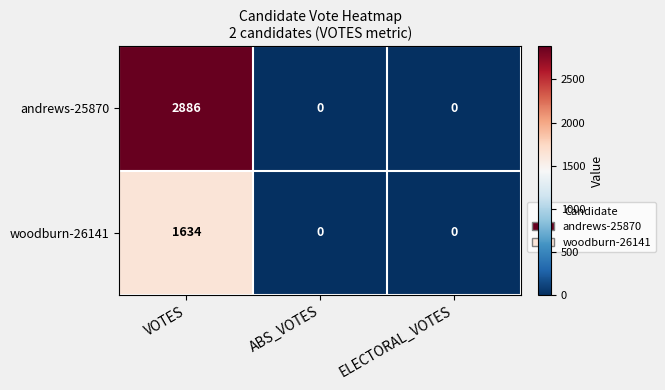

True or false: woodburn-26141 has a value of 1634 at VOTES.

True